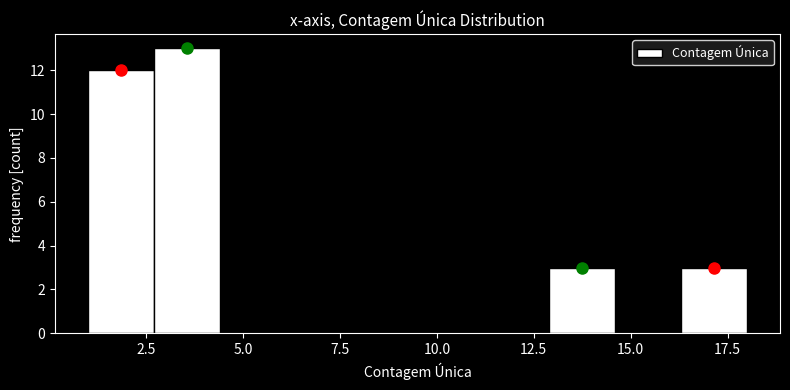

Around what value on the x-axis is the tallest bar? Give the approximate position of its centre, as read against the axis.

3.5